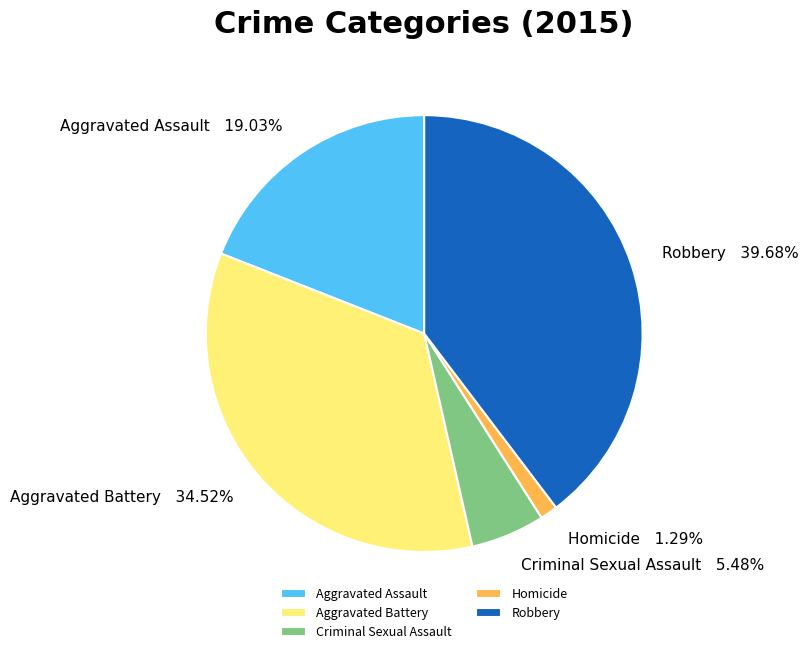

Which slice is the largest?

Robbery